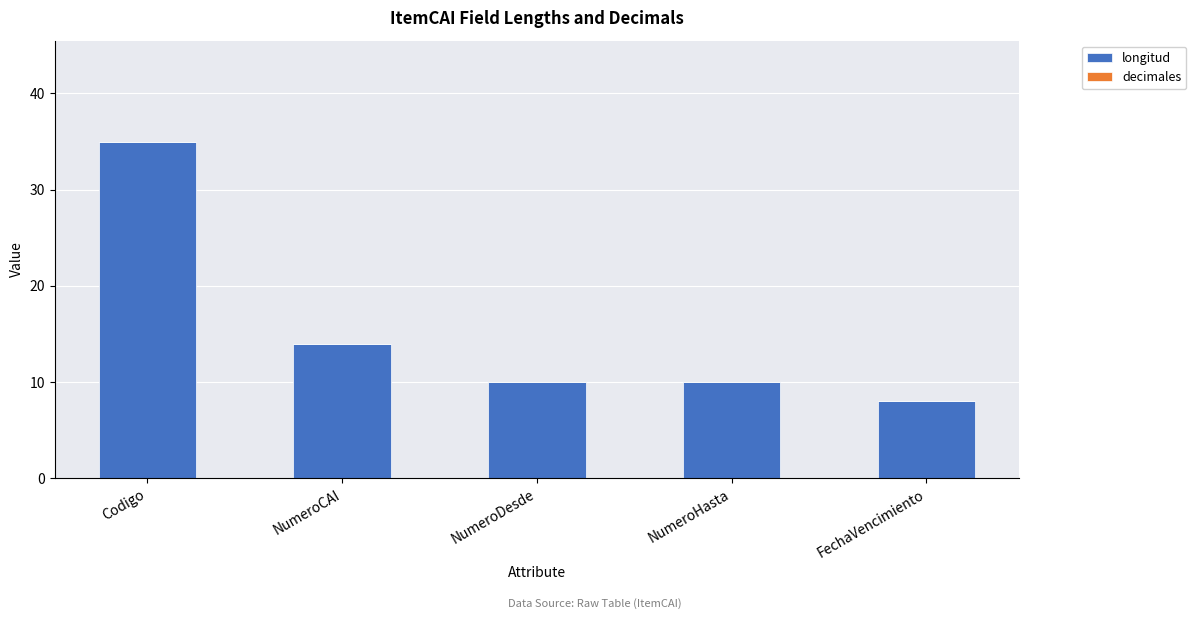

Which has a higher value, NumeroDesde or NumeroCAI?

NumeroCAI